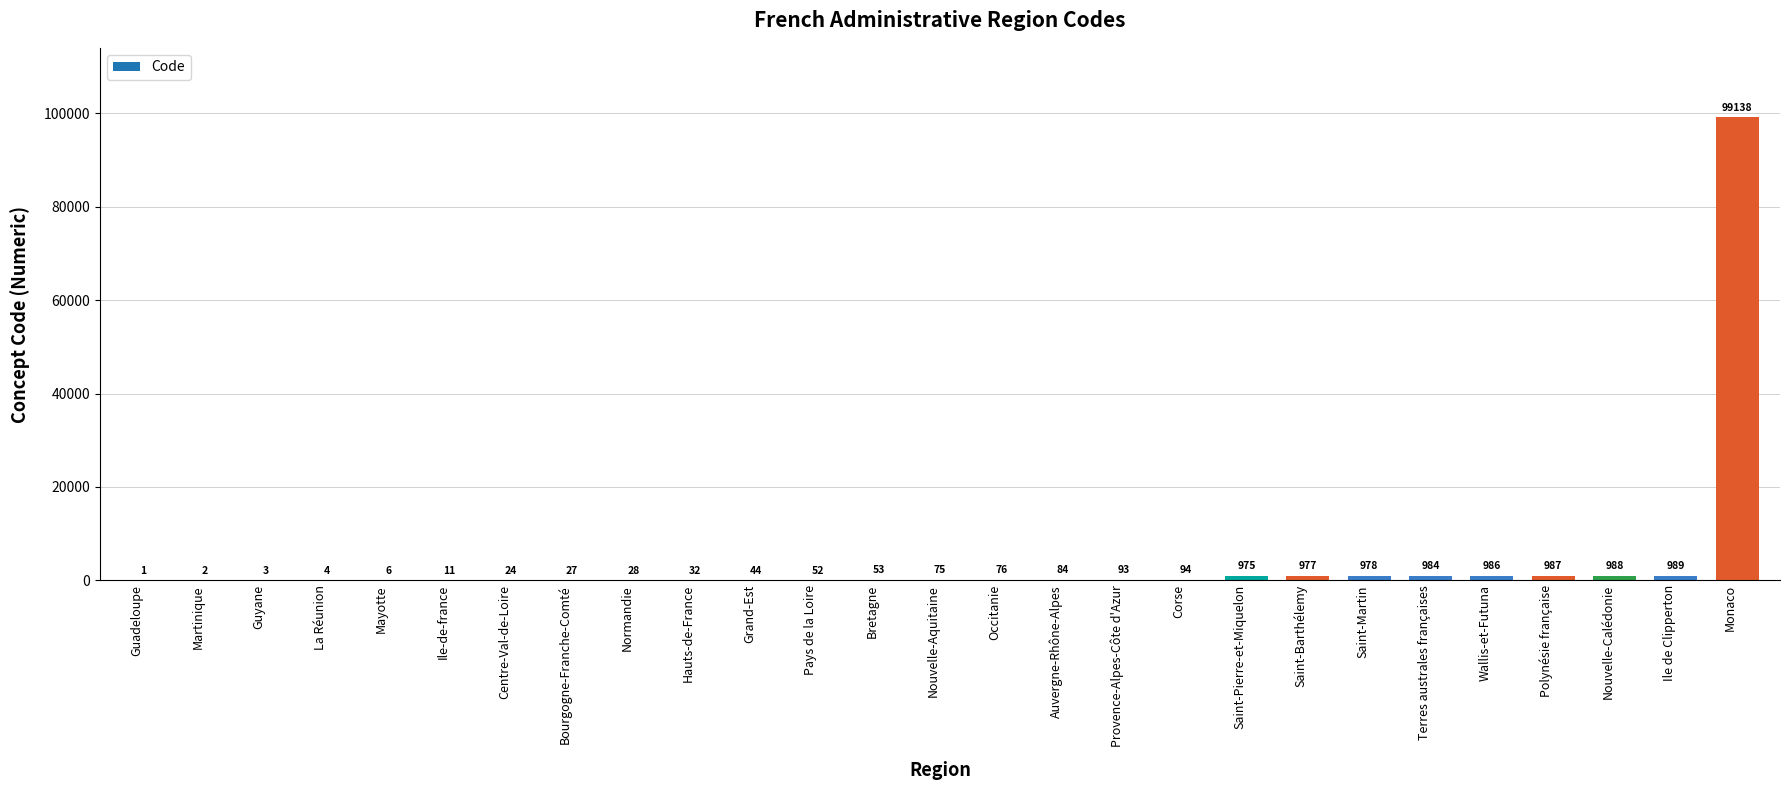

Reading right to left, transcribe all the data shown in this chart.

99138	989	988	987	986	984	978	977	975	94	93	84	76	75	53	52	44	32	28	27	24	11	6	4	3	2	1